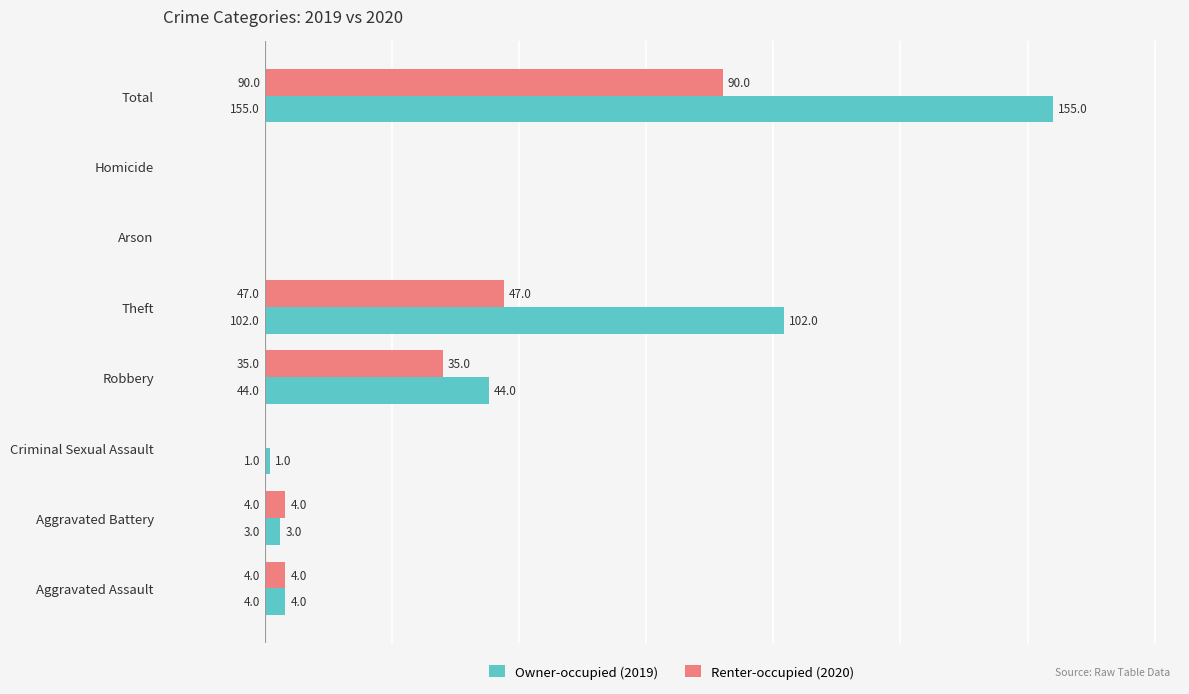

The Renter-occupied (2020) series shows 49 at Arson. True or false?

False